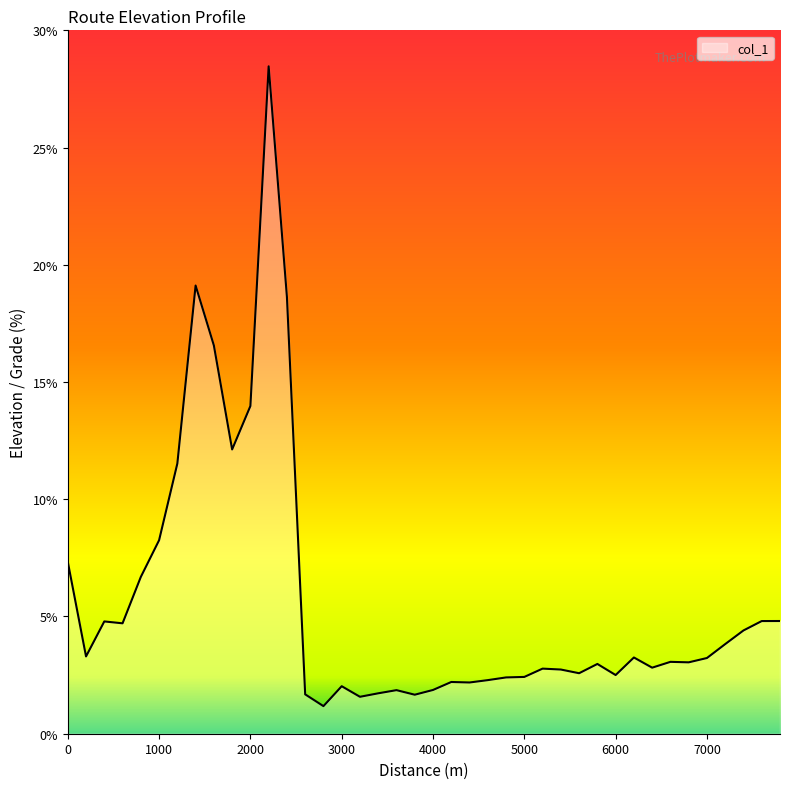

How many lines are shown in the chart?

1